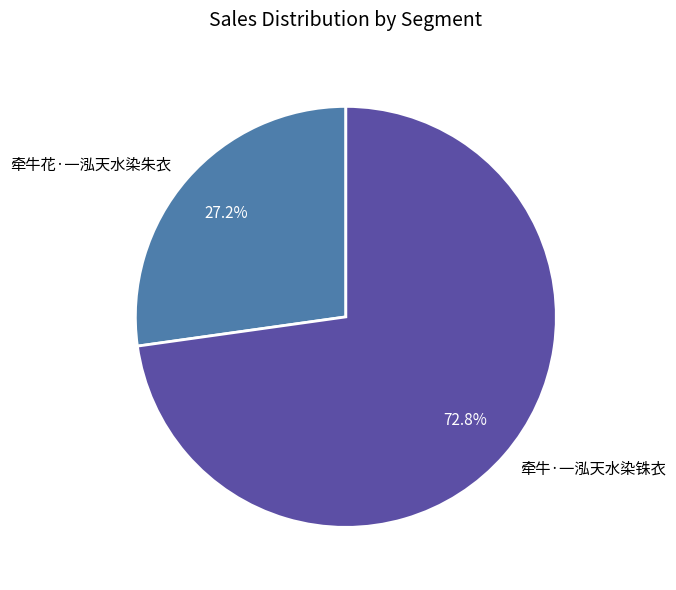

To the nearest percent, what is the difference between the 牵牛花·一泓天水染朱衣 and 牵牛·一泓天水染铢衣 slice percentages?

46%